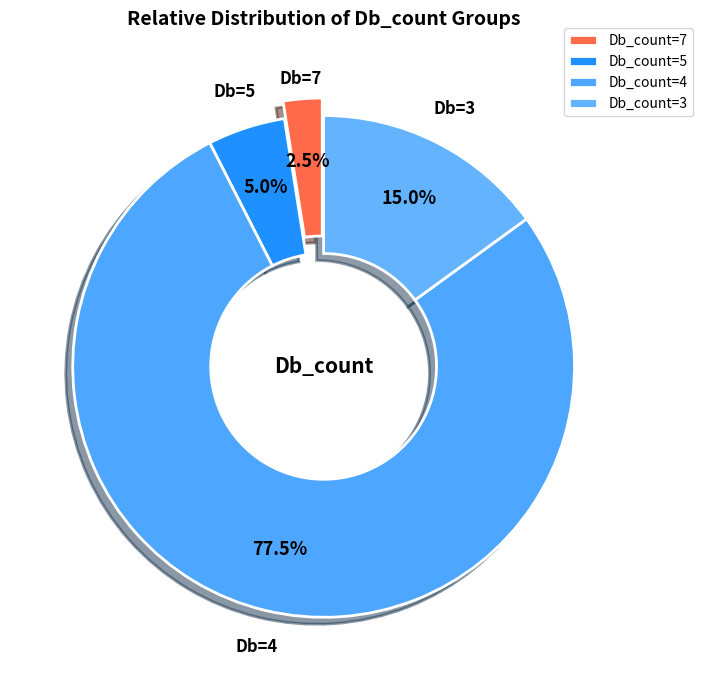

Does Db_count=4 account for over 50% of the chart?

Yes